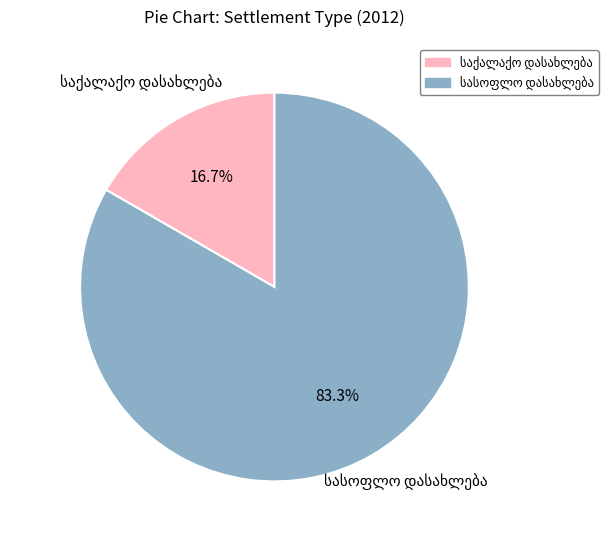

Does any single category account for the majority?

Yes